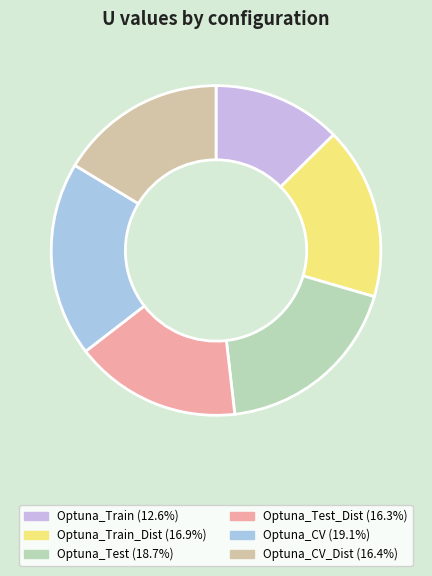

Count the number of slices in the pie.

6